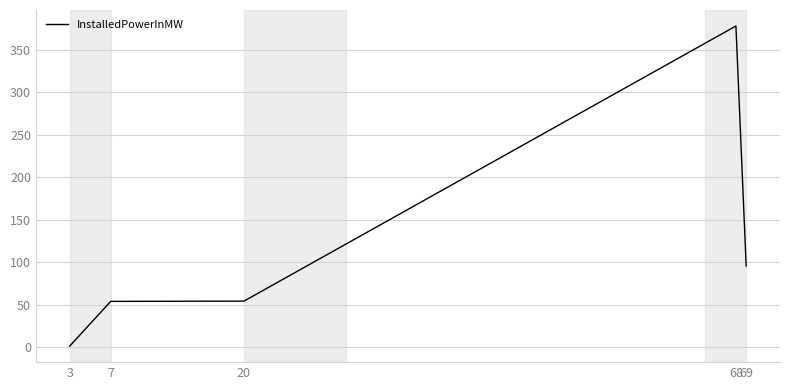

At which label is the value closest to 189?

69